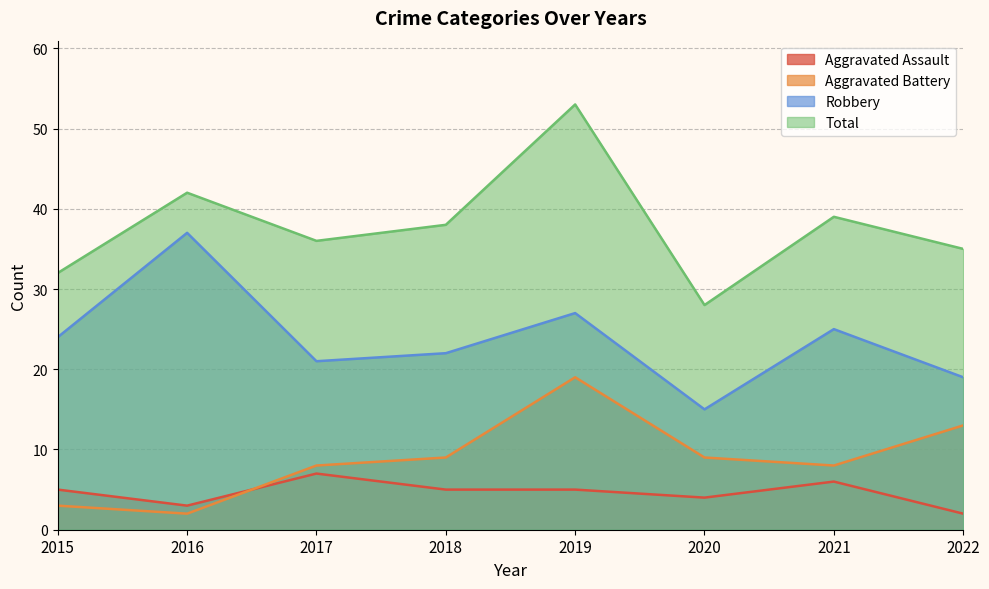

Where is the first local maximum for Robbery?

2016